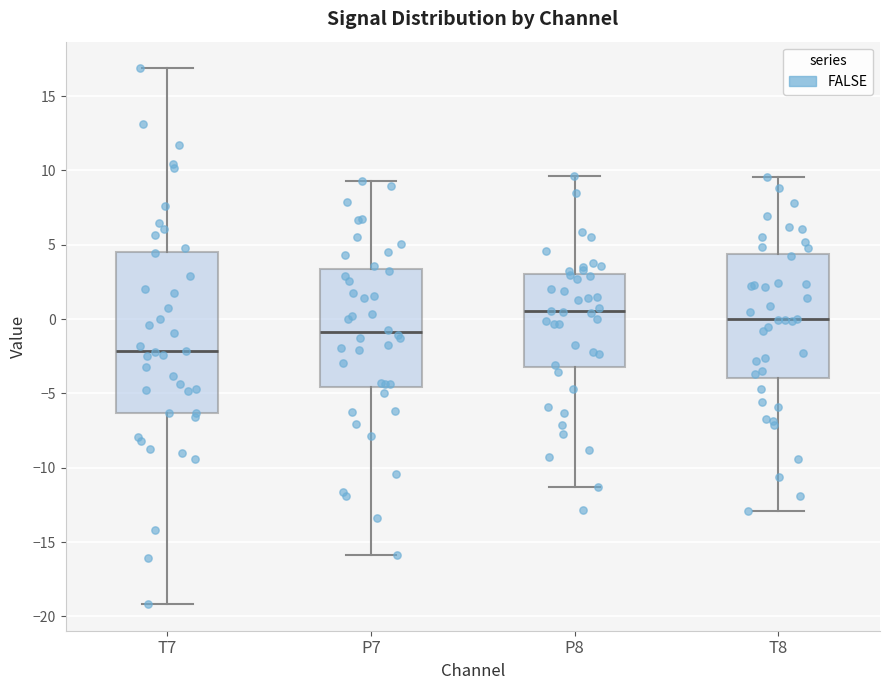

Reading left to right, transcribe this box plot: for each box, give where its median line is, the range the box spans, and where its two whiskers end, as read against the y-axis. The values are not printed on the chart, so give them approximately, as read against the axis.

T7: median -2.0, box -6.5 to 4.5, whiskers -19.0 to 17.0
P7: median -1.0, box -4.5 to 3.5, whiskers -16.0 to 9.5
P8: median 0.5, box -3.0 to 3.0, whiskers -11.5 to 9.5
T8: median 0.0, box -4.0 to 4.5, whiskers -13.0 to 9.5